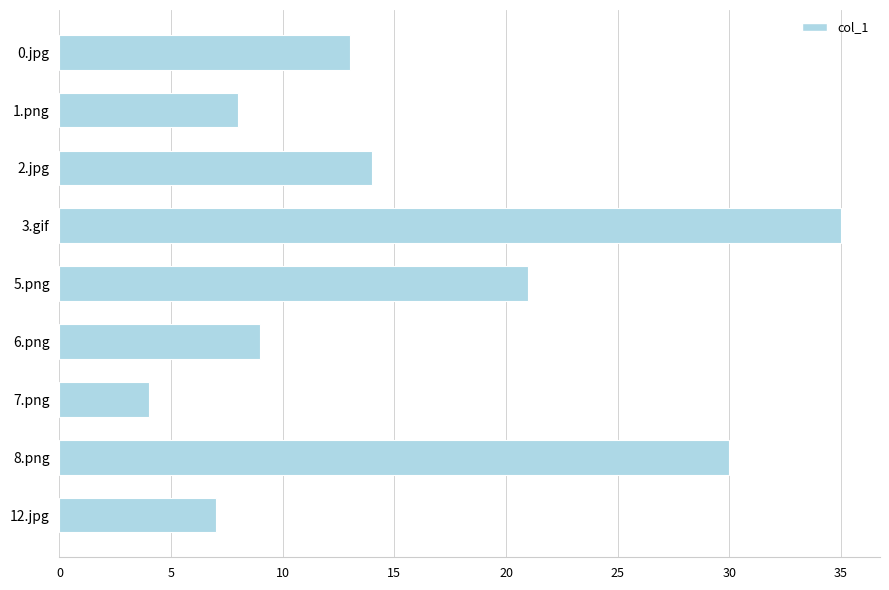

What position from the bottom is 6.png?

4